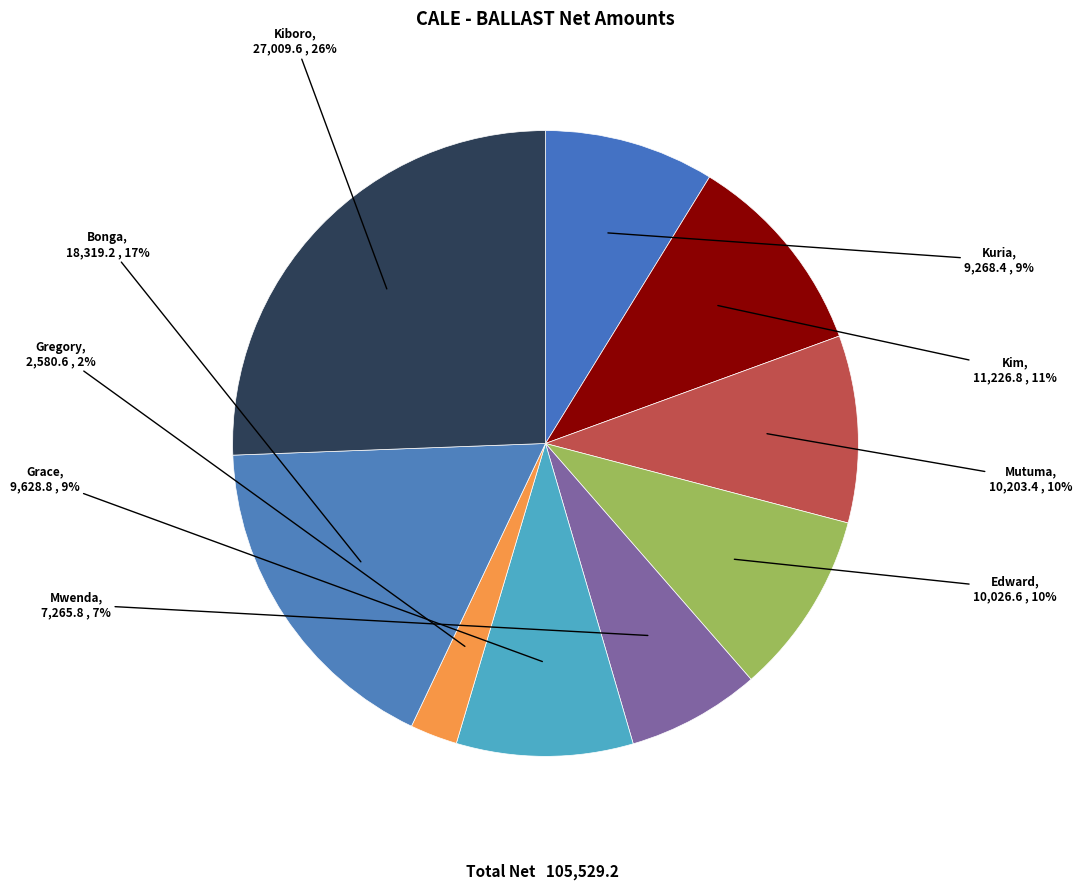

Do Mwenda and Gregory together represent more than half of the pie?

No